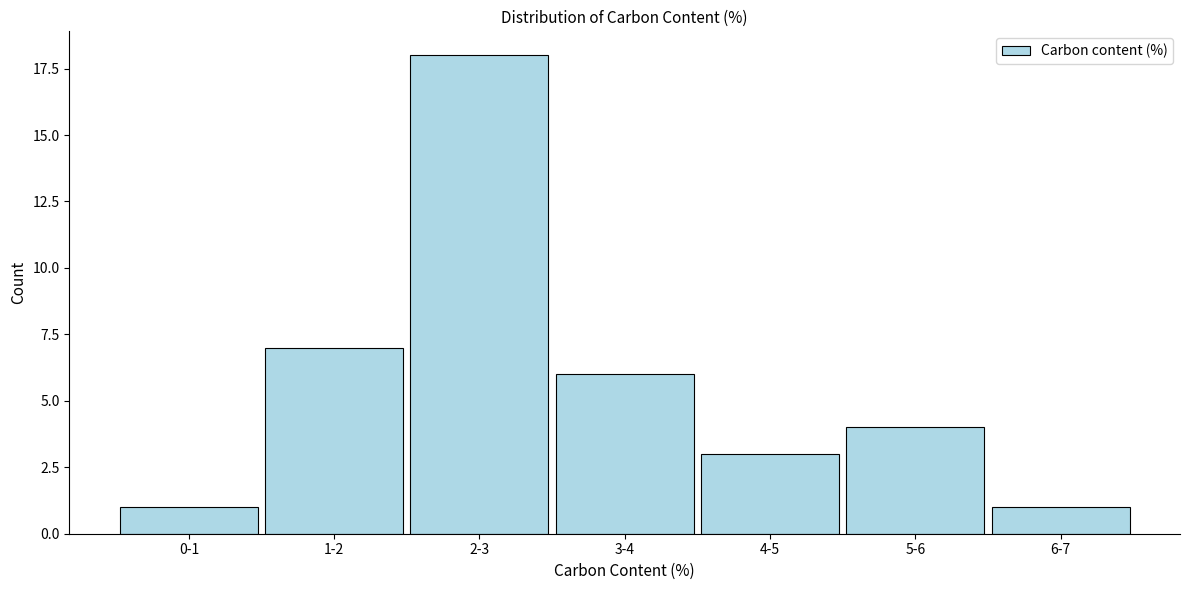

Reading left to right, transcribe all the data shown in this chart.

0-1=1	1-2=7	2-3=18	3-4=6	4-5=3	5-6=4	6-7=1